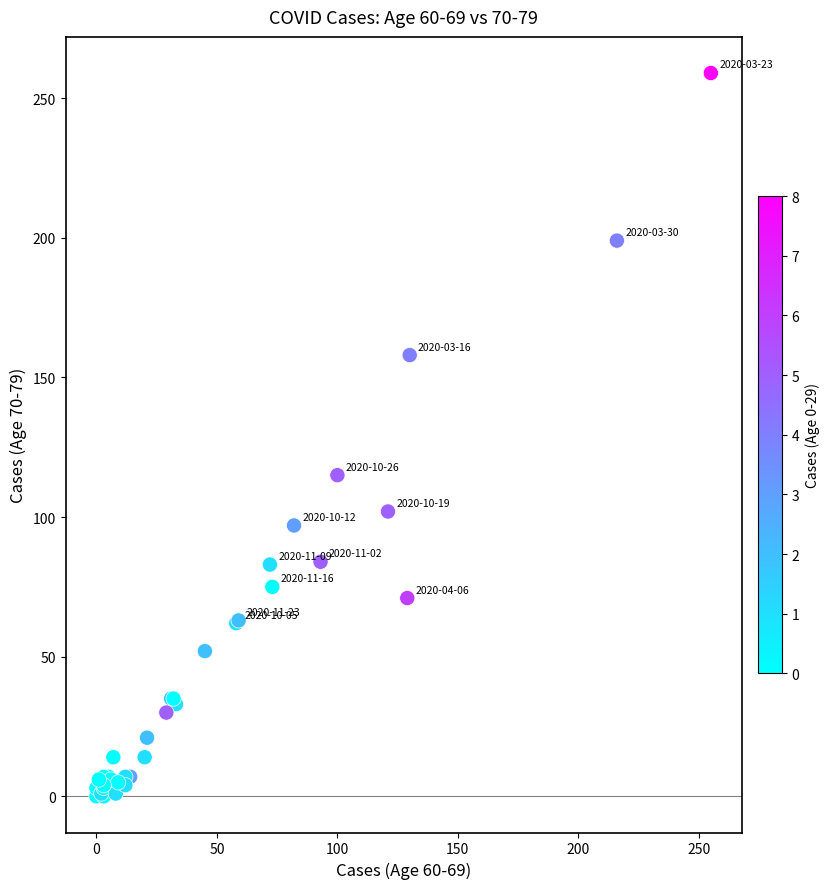

What Y value in the scatter plot is closest to 129?

115